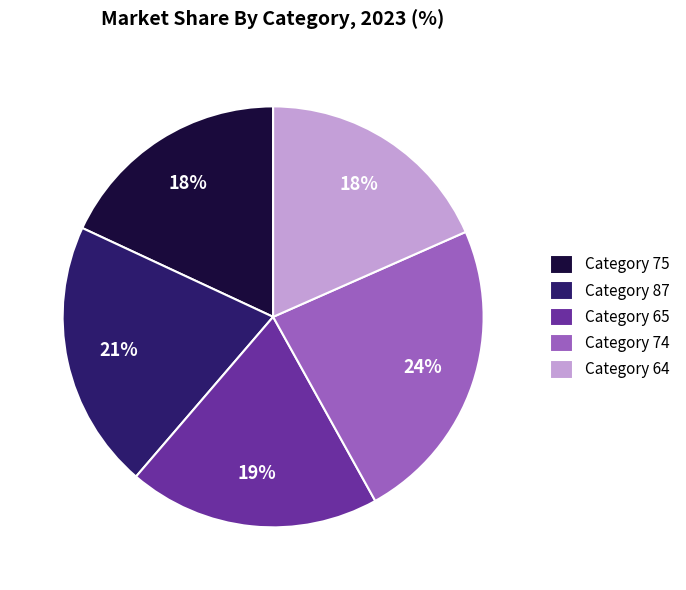

What is the ratio of the value at Category 75 to the value at Category 87?

0.9